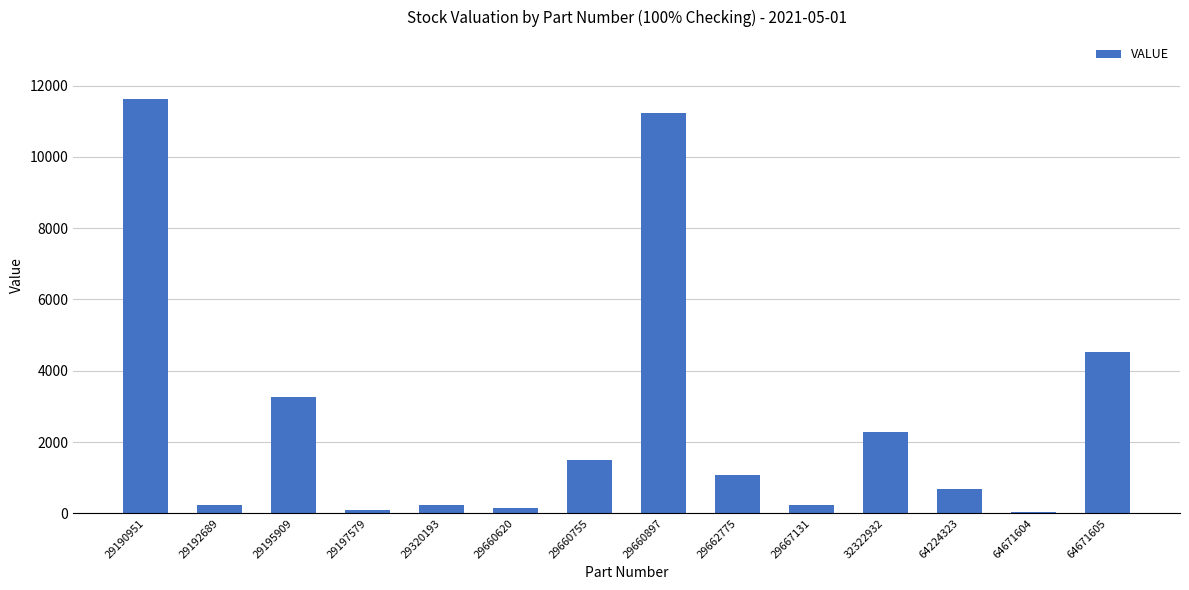

What value does the data have at 29190951?

11618.9